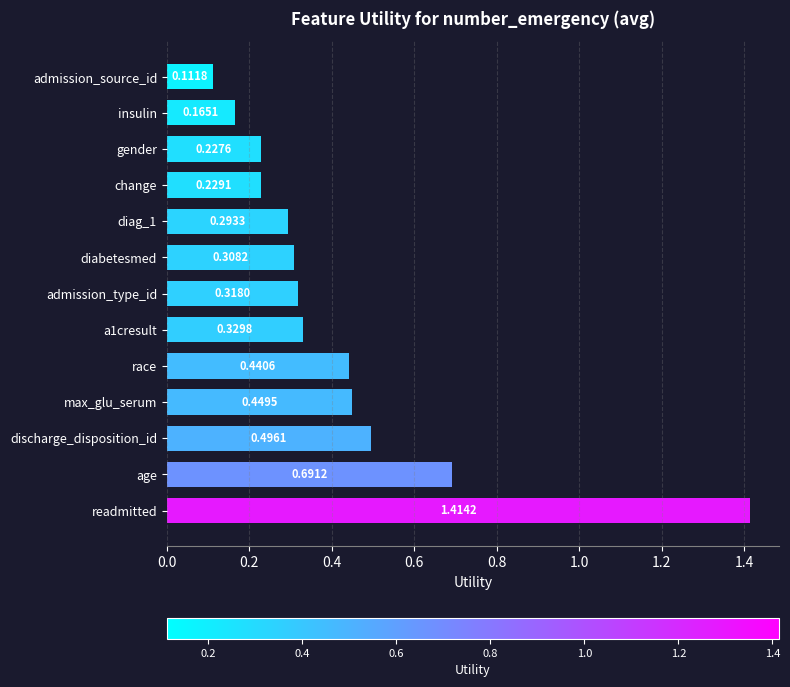

Are the bars grouped side by side (vs. stacked)?

No